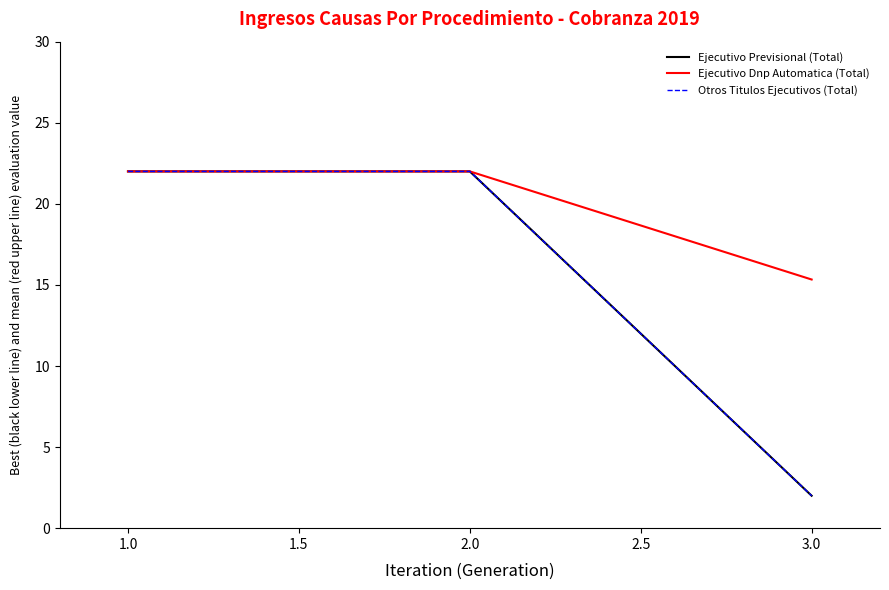

What is the average value of the Otros Titulos Ejecutivos (Total) series?

15.3